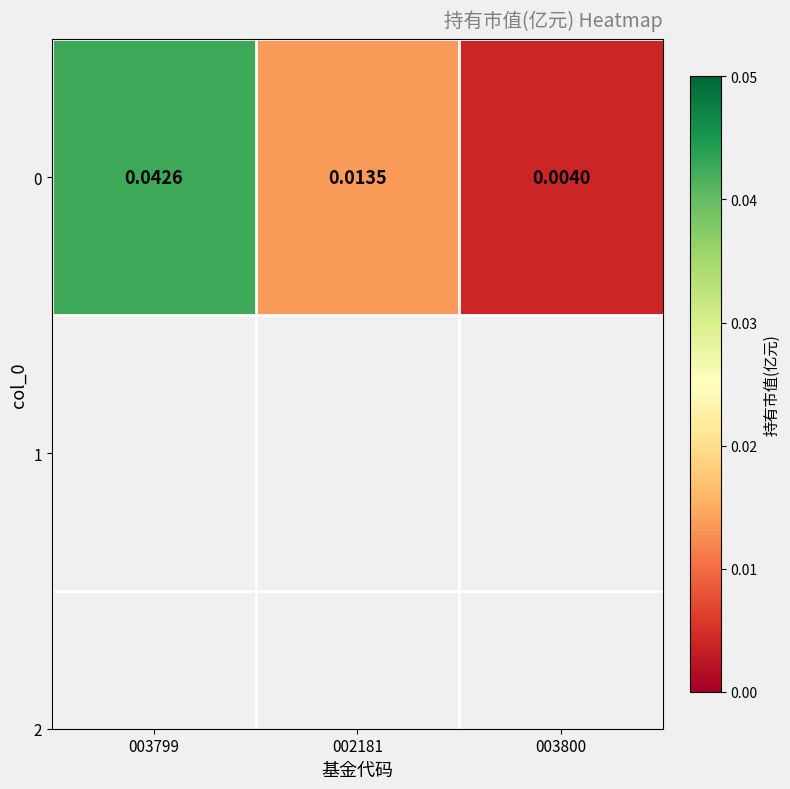

List the labels in order of value, smallest first.

003800, 002181, 003799